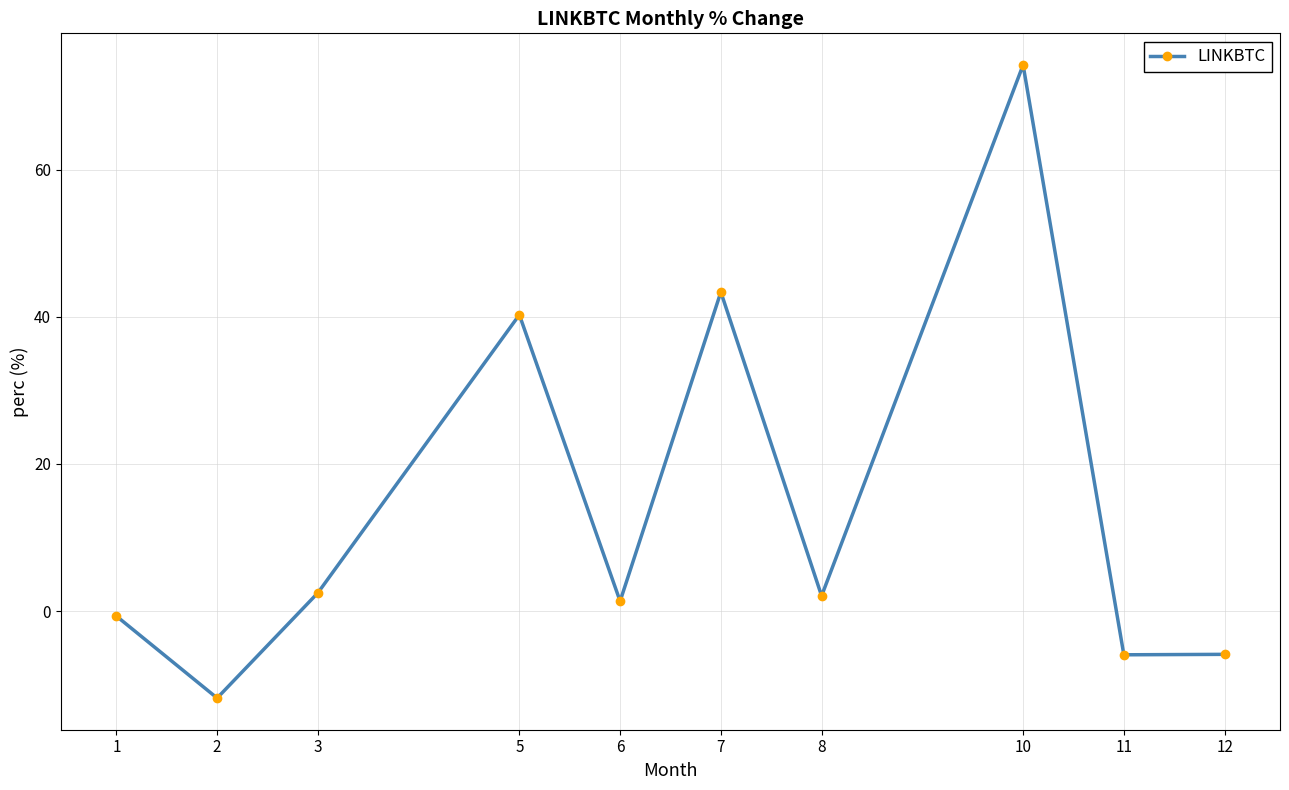

Where is the first local minimum?

2